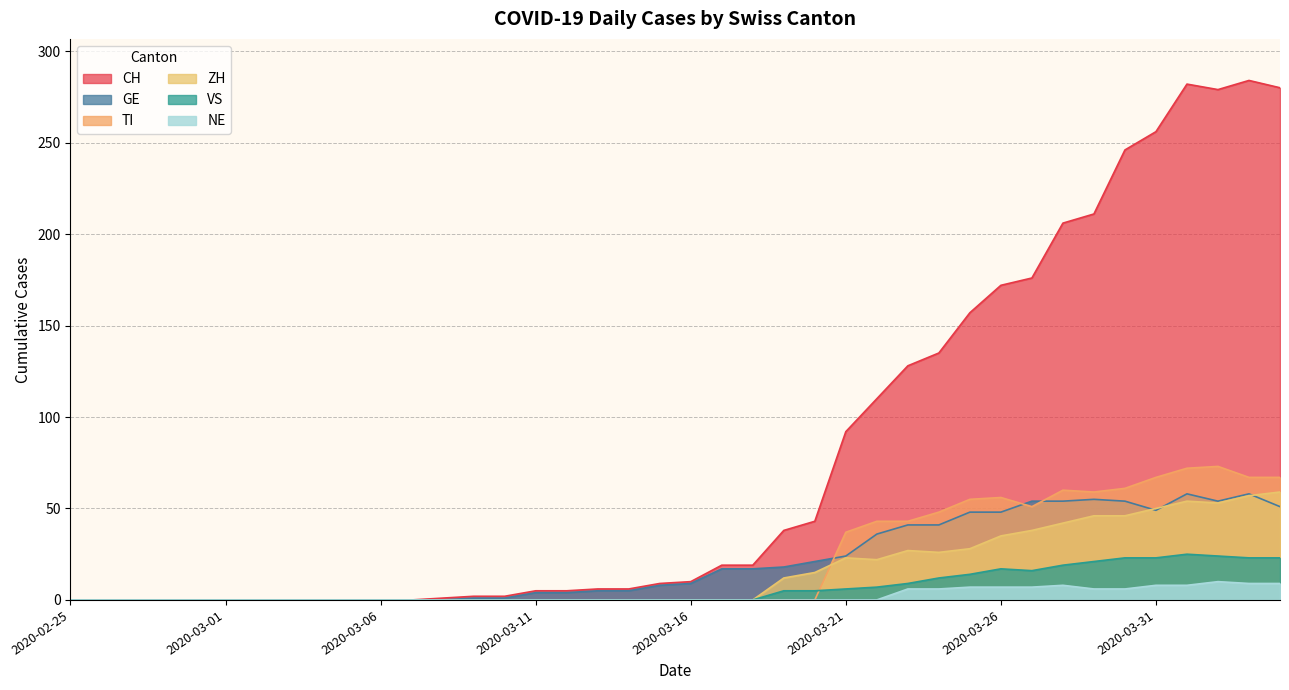

At which category does CH reach its first local peak?

2020-04-01